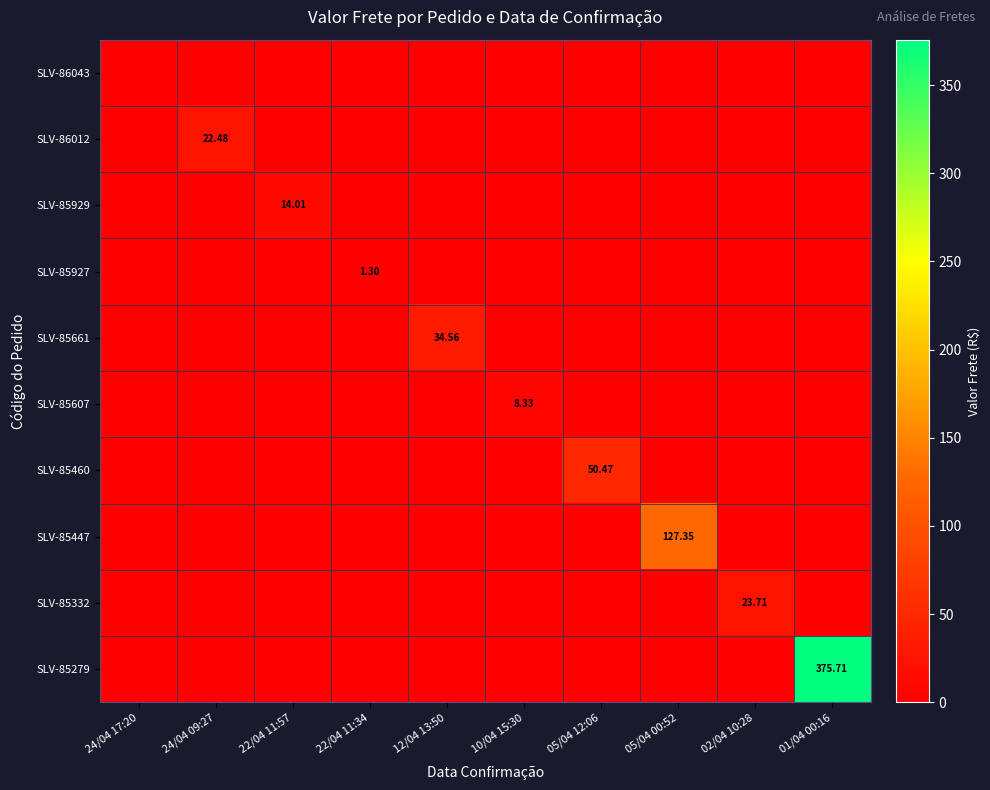

What is the difference between the maximum and second lowest values in the SLV-85447 series?

127.3